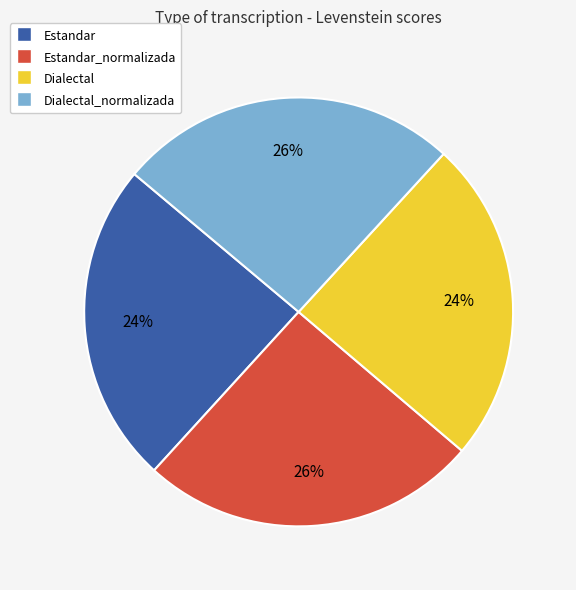

True or false: Dialectal accounts for 35% of the total.

False